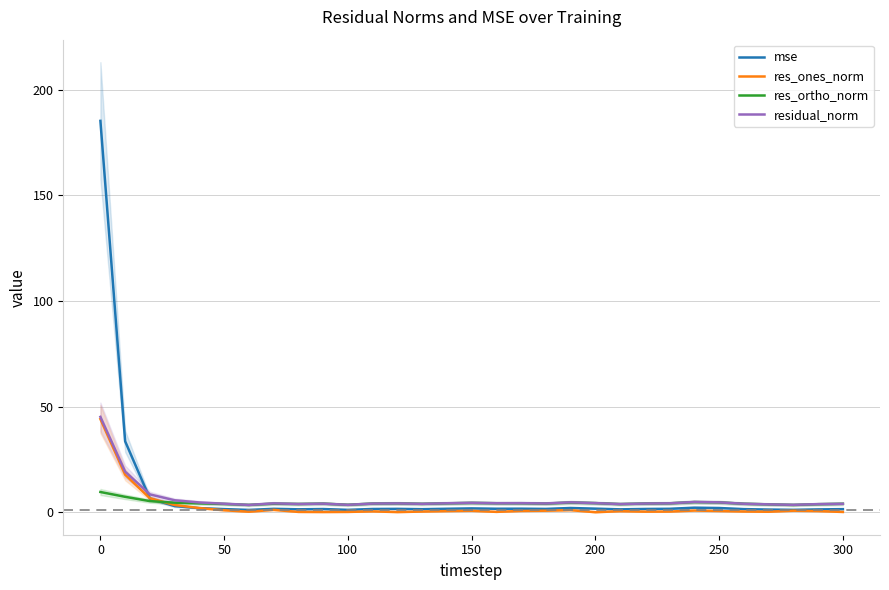

True or false: res_ortho_norm and mse intersect in this chart.

True